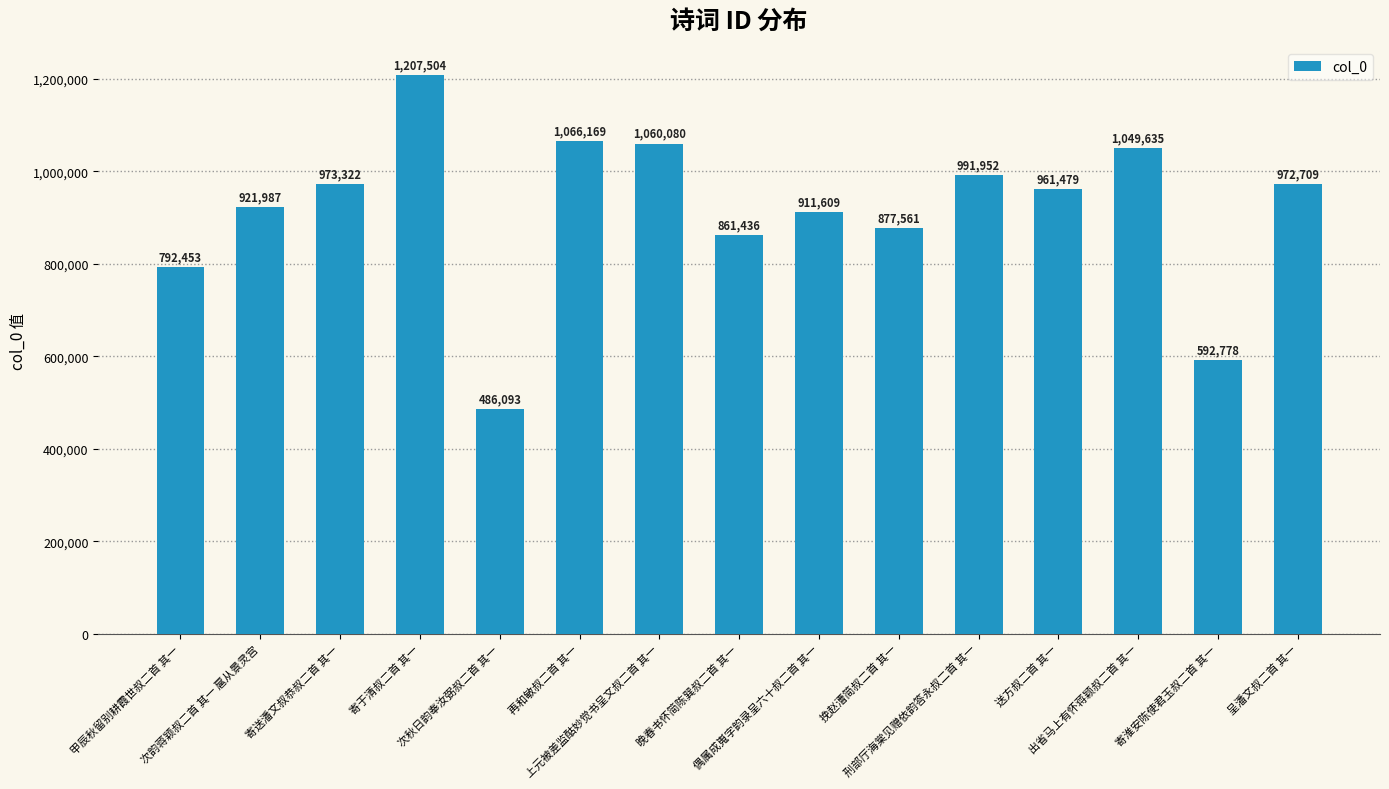

At which category does the chart reach its minimum across all series?

次秋日韵奉汝弼叔二首 其一